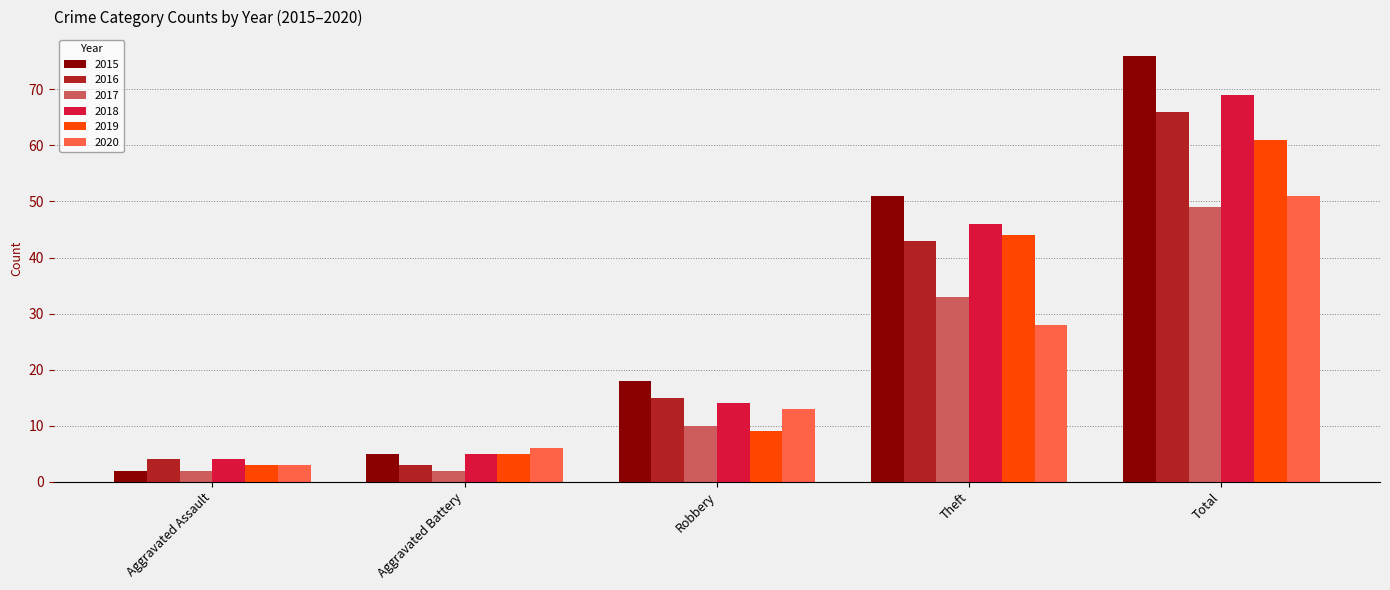

Reading right to left, what are all the values shown in this chart?

2015: 76	51	18	5	2
2016: 66	43	15	3	4
2017: 49	33	10	2	2
2018: 69	46	14	5	4
2019: 61	44	9	5	3
2020: 51	28	13	6	3